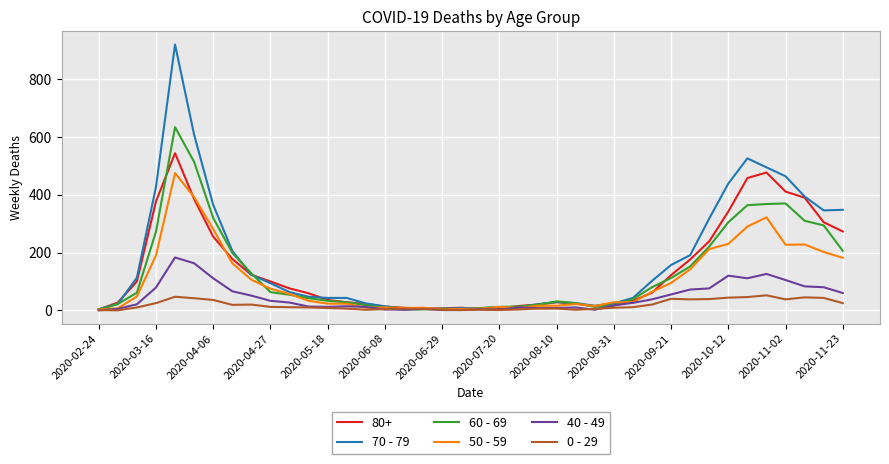

List the series in order of their peak value, lowest first.

0 - 29, 40 - 49, 50 - 59, 80+, 60 - 69, 70 - 79